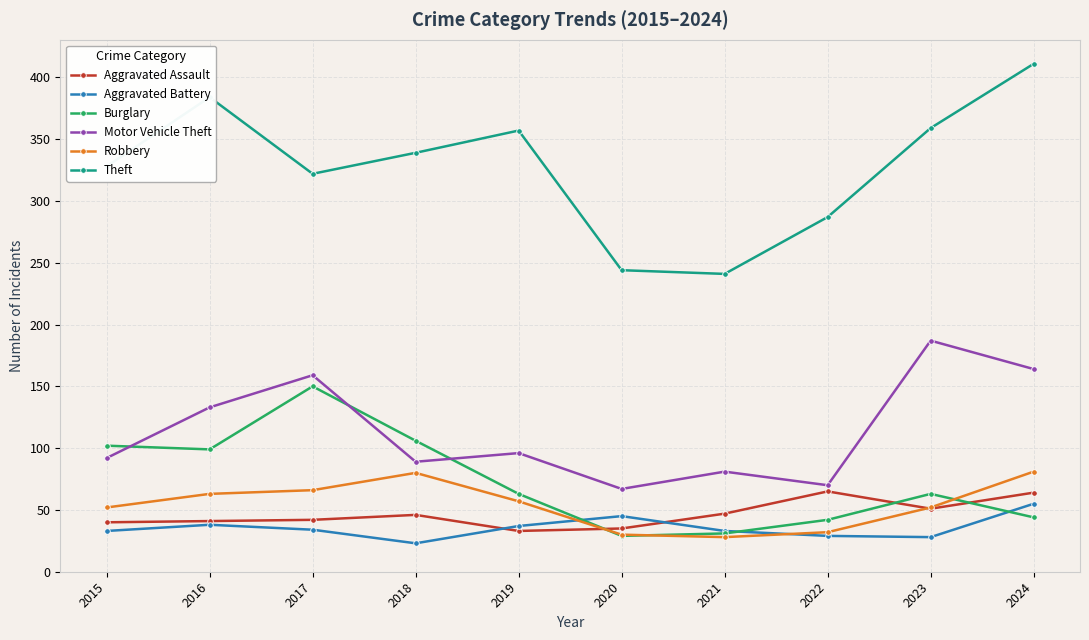

What is the approximate value of Burglary at 2022?

42